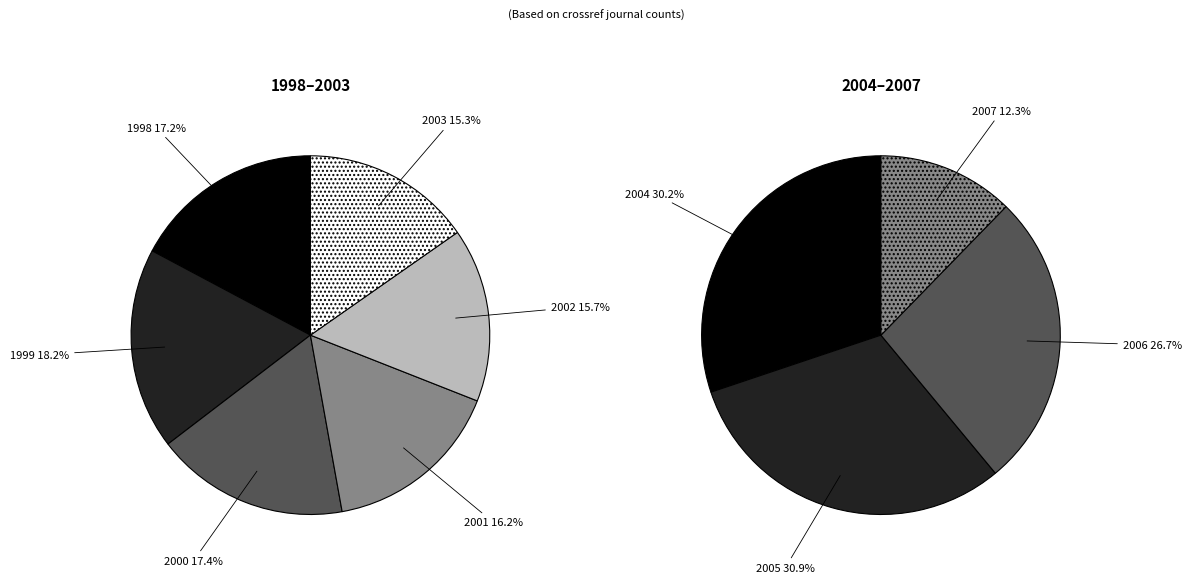

Is there a majority slice in this chart?

No